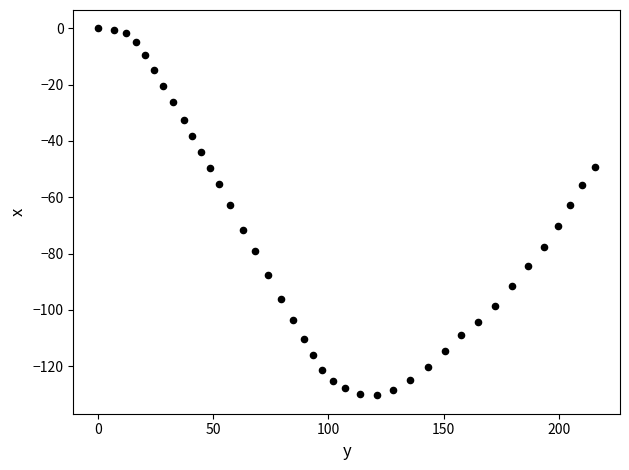

What is the range of X values (max minus min)?

215.8